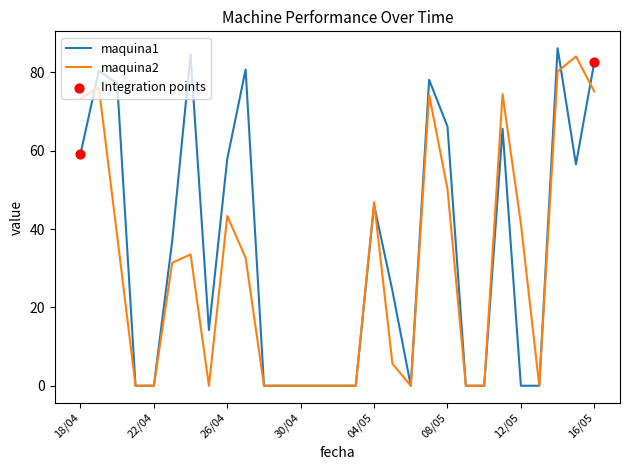

List the series in order of their overall mean, lowest first.

maquina2, maquina1